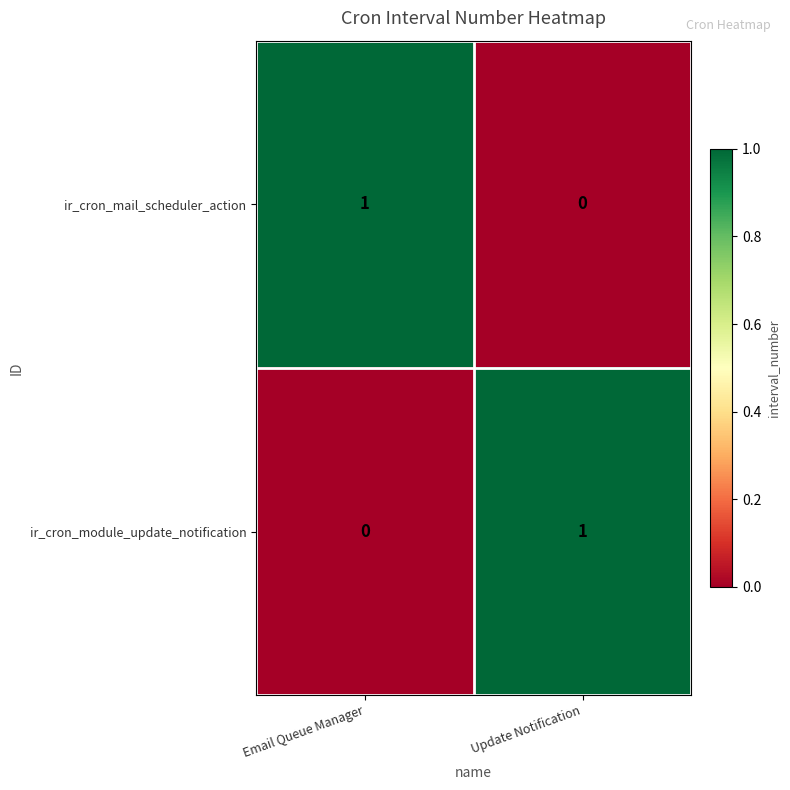

Which category has the lowest value in the ir_cron_mail_scheduler_action series?

Update Notification